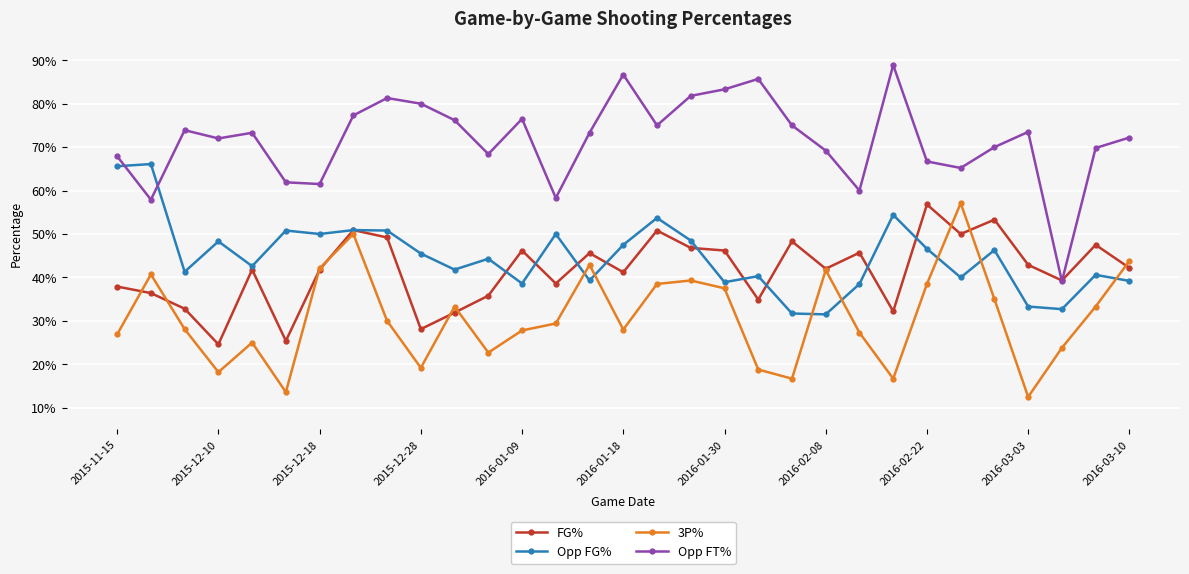

Is this an area chart (filled region under the line)?

No